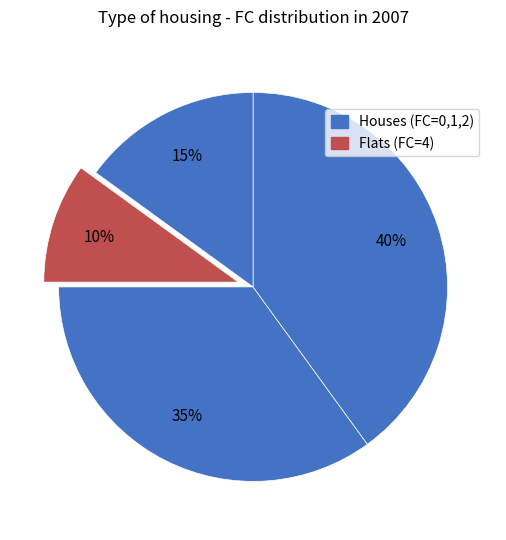

How many slices are in this pie chart?

4